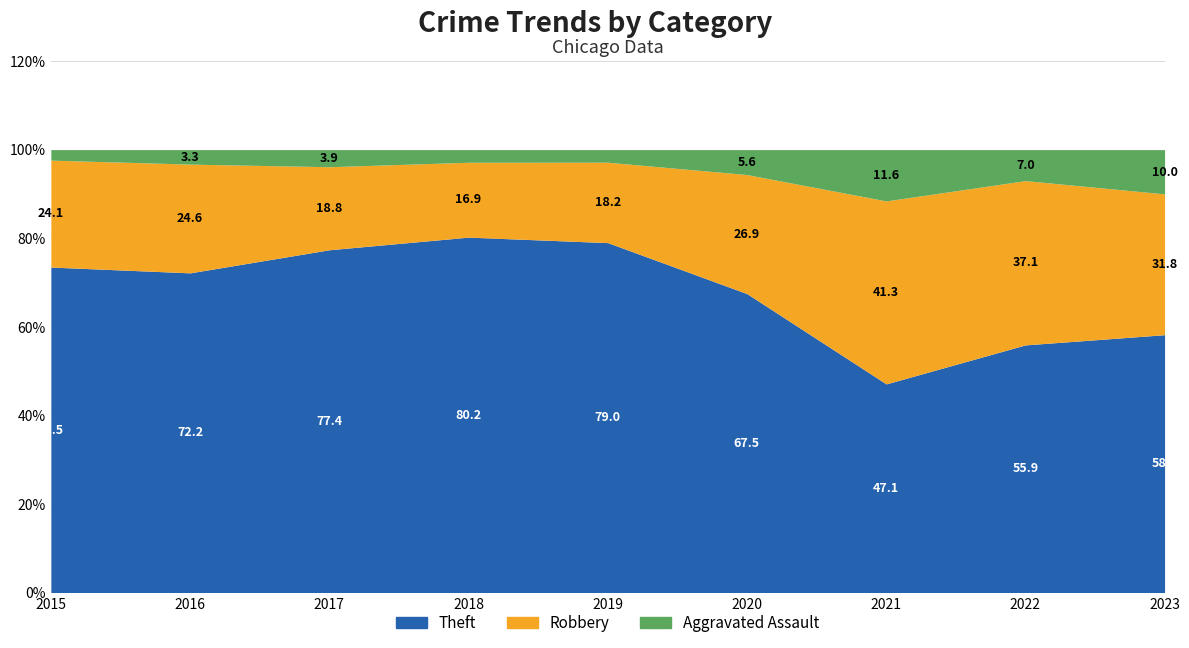

True or false: Theft and Aggravated Assault intersect in this chart.

False